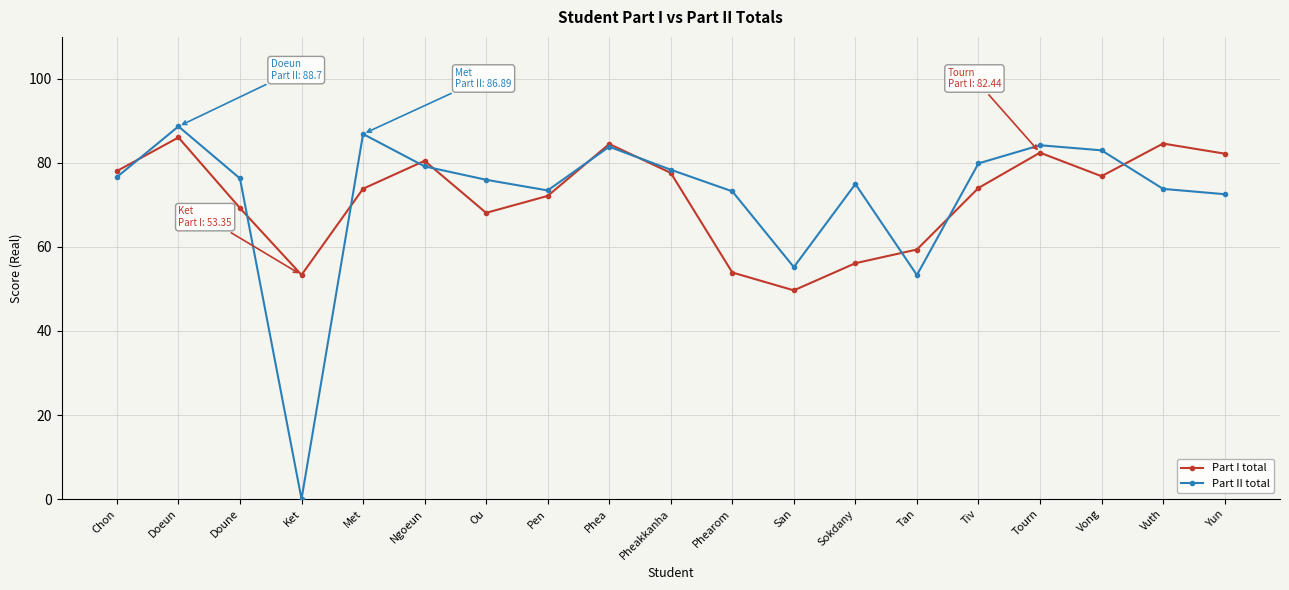

The value of Part I total at Ou is 68.1. True or false?

True